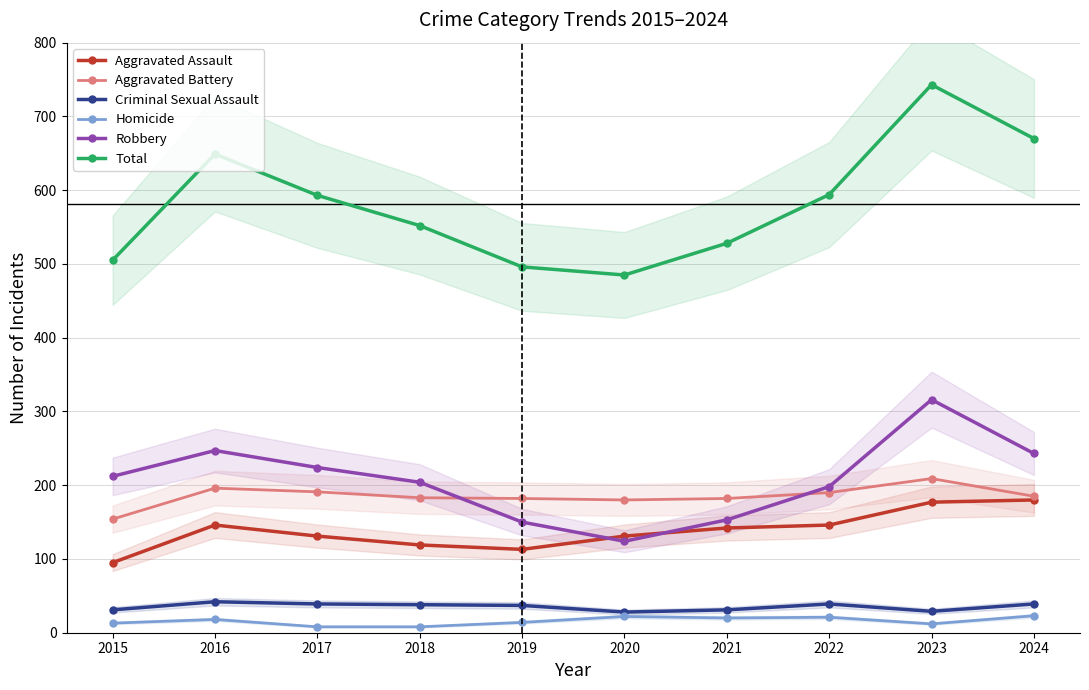

Where is Criminal Sexual Assault nearest to the value 35?

2019